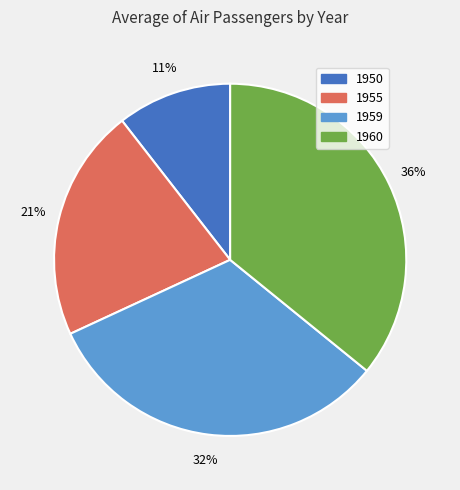

True or false: 1950 accounts for 23% of the total.

False